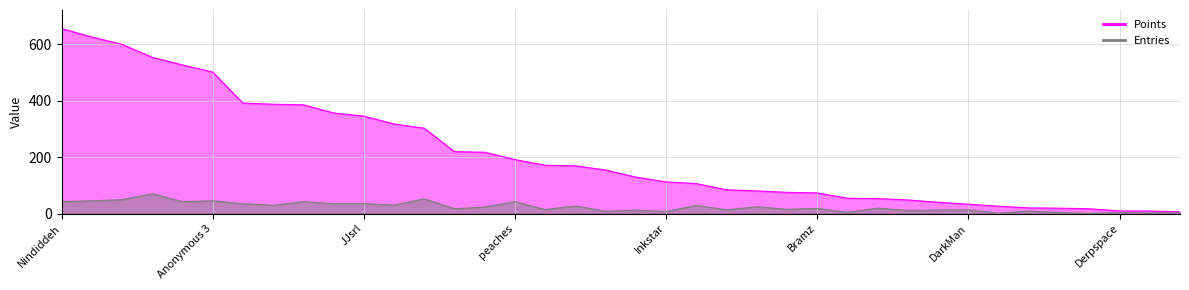

Reading left to right, what are all the values shown in this chart?

Points: Nindiddeh=655	Anonymous 4=625	Sm27=599	Pogo=553	Anonymous 6=526	Anonymous 3=501	Paper=391	Larvitar=387	Despin=385	Switchmaster=356	JJsrl=345	Rimato=317	Pancakez=302	SB=219	Anonymous 5=217	peaches=191	Anonymous 11=171	Jeff=169	nanashi=154	SidedWilliams=129	Inkstar=112	Jukatox=106	Fred45566=84	Noki=80	RSW=75	Bramz=73	MachinArle=54	Erthide=53	Blaze=48	MrYhatoh=40	DarkMan=33	Mevius0229=26	GravityBeatle=20	Reed=19	toburr=17	Derpspace=9	Anonymous 2=9	Tom$=6
Entries: Nindiddeh=42	Anonymous 4=45	Sm27=49	Pogo=70	Anonymous 6=42	Anonymous 3=45	Paper=35	Larvitar=29	Despin=42	Switchmaster=35	JJsrl=35	Rimato=30	Pancakez=52	SB=17	Anonymous 5=23	peaches=42	Anonymous 11=14	Jeff=27	nanashi=8	SidedWilliams=12	Inkstar=7	Jukatox=29	Fred45566=13	Noki=24	RSW=15	Bramz=18	MachinArle=4	Erthide=19	Blaze=11	MrYhatoh=12	DarkMan=13	Mevius0229=1	GravityBeatle=9	Reed=3	toburr=1	Derpspace=3	Anonymous 2=2	Tom$=3